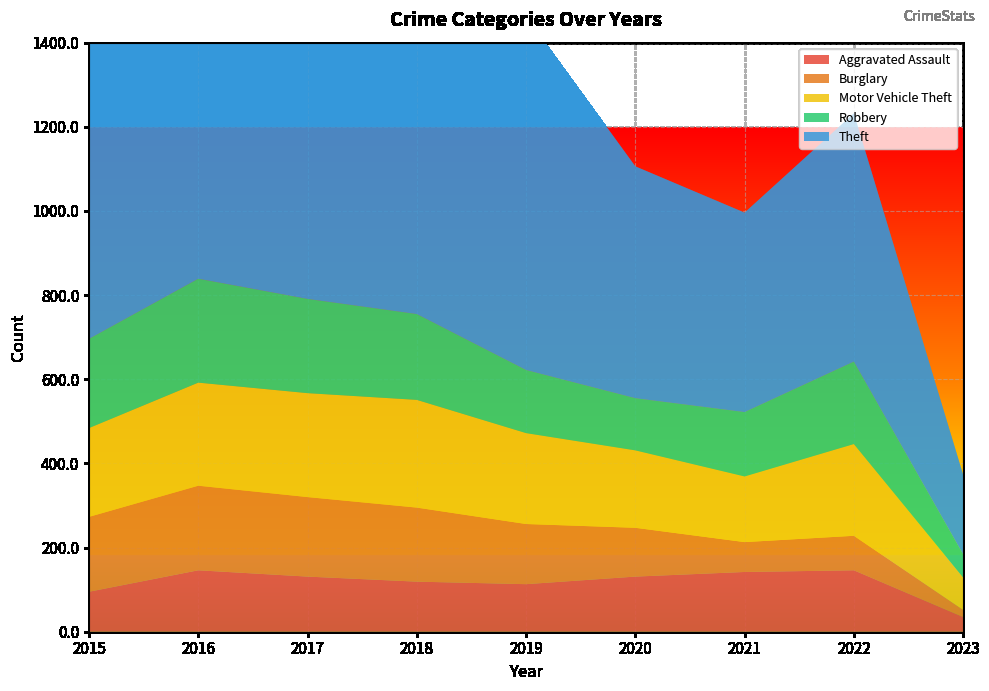

Reading right to left, list all the values displayed in this chart.

Aggravated Assault: 2023=35	2022=146	2021=142	2020=131	2019=113	2018=119	2017=131	2016=146	2015=95
Burglary: 2023=17	2022=82	2021=71	2020=116	2019=143	2018=176	2017=189	2016=201	2015=178
Motor Vehicle Theft: 2023=77	2022=218	2021=156	2020=184	2019=216	2018=256	2017=247	2016=245	2015=211
Robbery: 2023=55	2022=196	2021=153	2020=124	2019=150	2018=204	2017=224	2016=247	2015=212
Theft: 2023=189	2022=590	2021=474	2020=551	2019=841	2018=856	2017=916	2016=858	2015=774